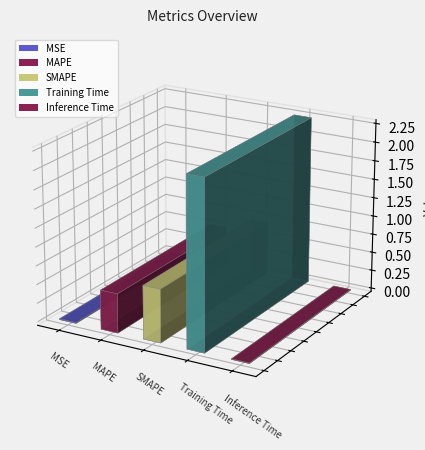

Which label corresponds to the largest value in the chart?

Training Time